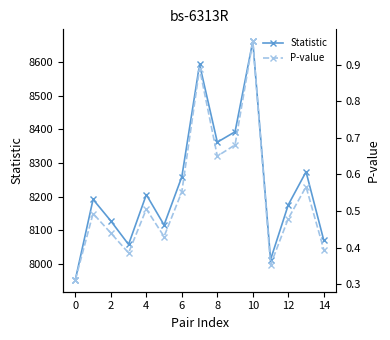

Which series has the largest range (max minus min)?

Statistic